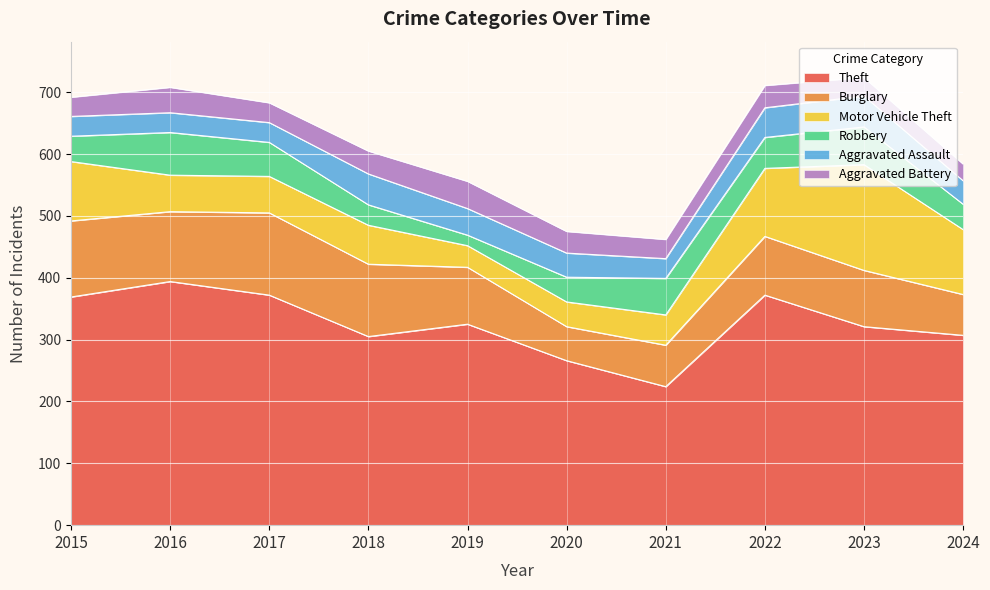

At 2023, list the series in order from smallest to largest.

Aggravated Battery, Aggravated Assault, Robbery, Burglary, Motor Vehicle Theft, Theft